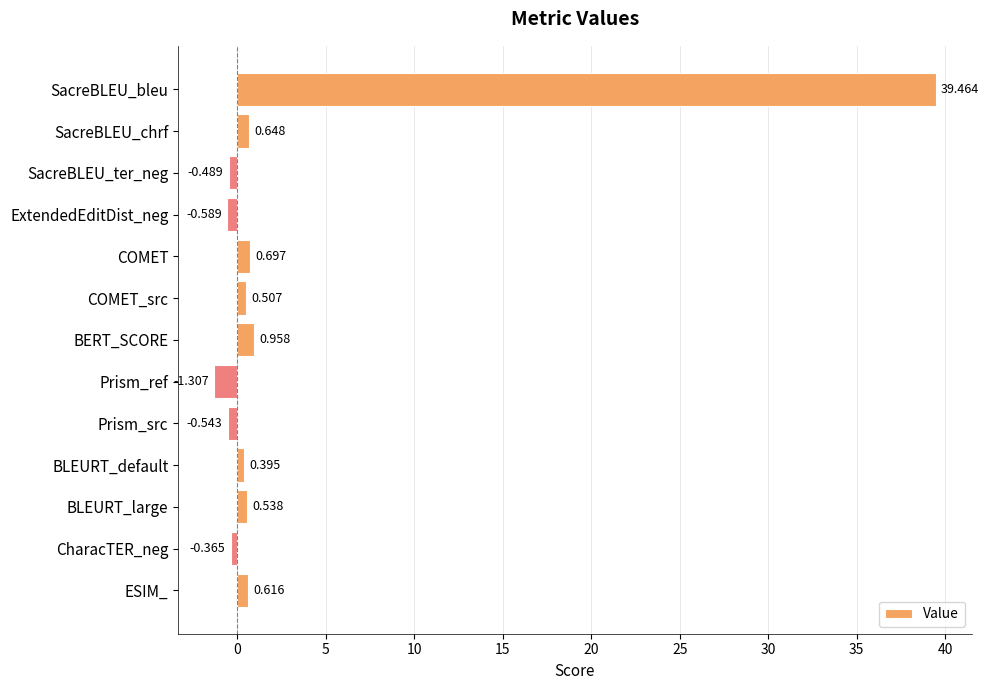

Rank the categories by value from lowest to highest.

Prism_ref, ExtendedEditDist_neg, Prism_src, SacreBLEU_ter_neg, CharacTER_neg, BLEURT_default, COMET_src, BLEURT_large, ESIM_, SacreBLEU_chrf, COMET, BERT_SCORE, SacreBLEU_bleu